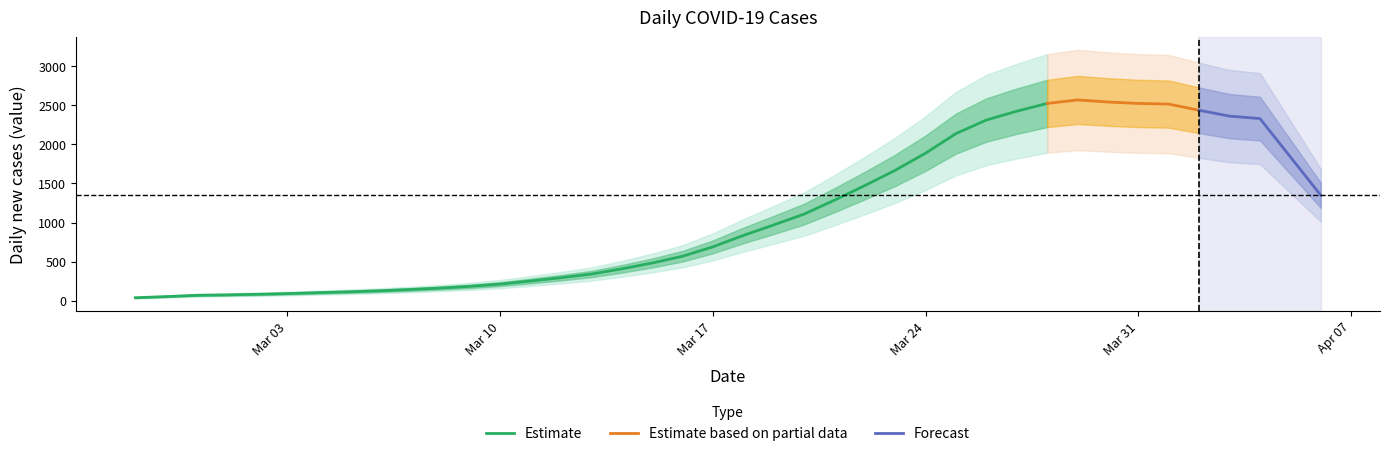

True or false: the data shows 361 at 2020-03-10.

False